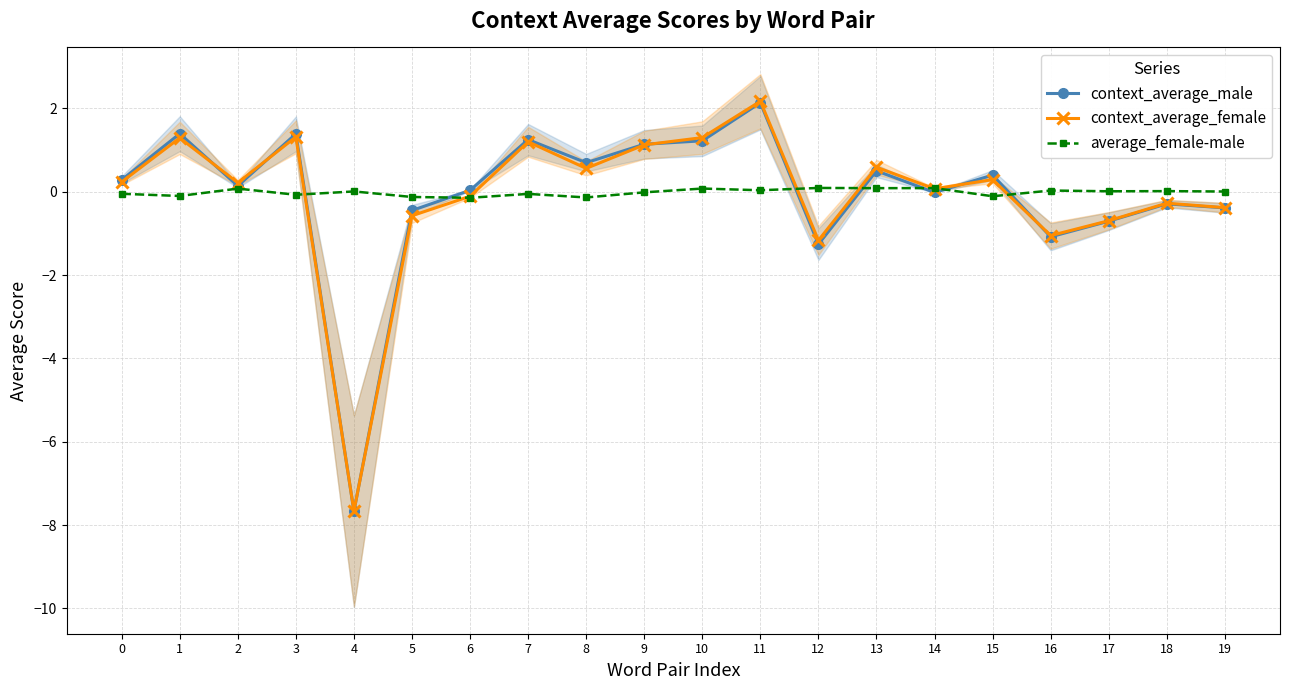

True or false: context_average_male has more than 2 interior local peaks.

True